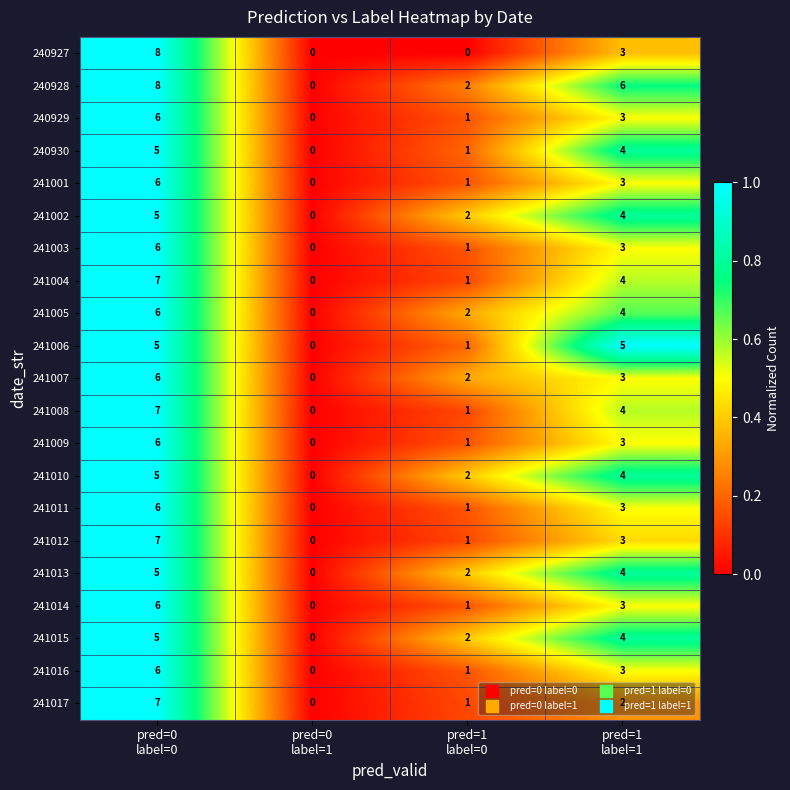

How many 241013 values are between 2 and 5?

3